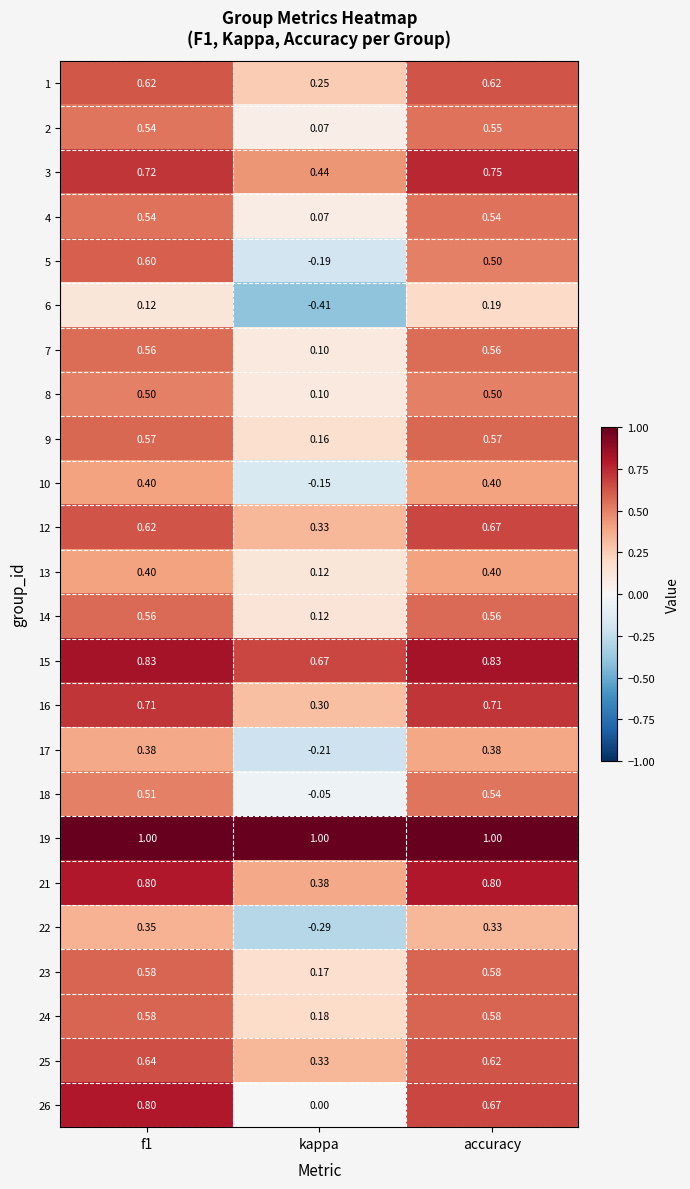

Is the value of 24 at kappa greater than the value of 21 at kappa?

No